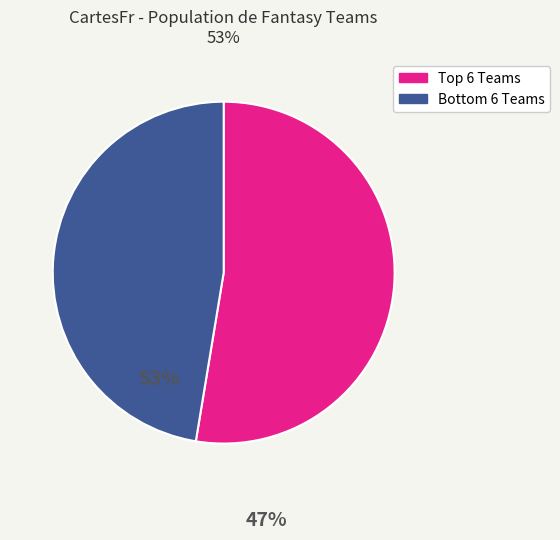

Is there a majority slice in this chart?

Yes